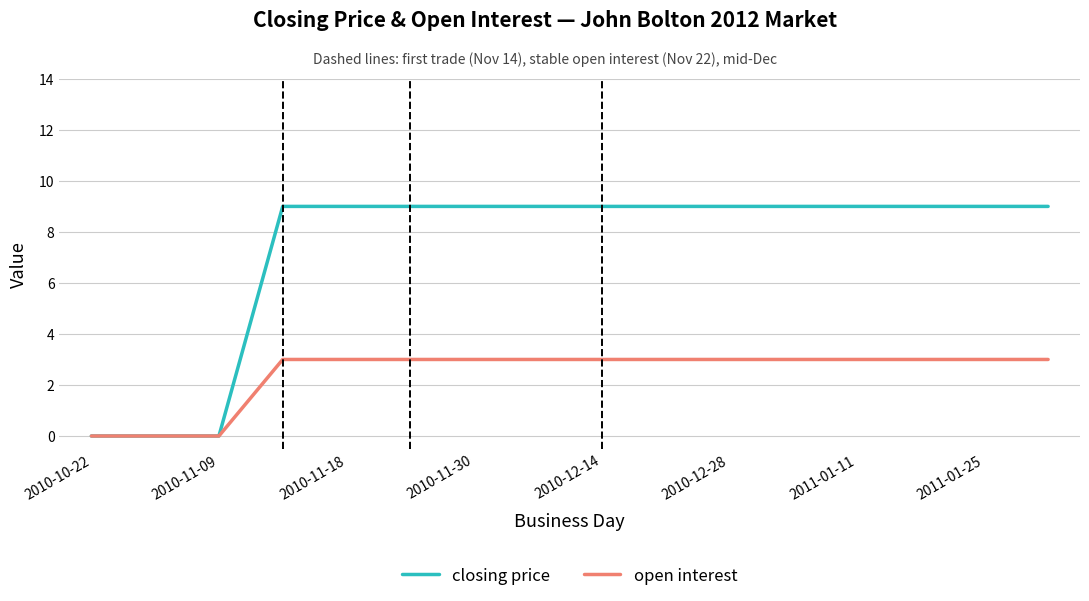

What is the sum of all closing price values?

117